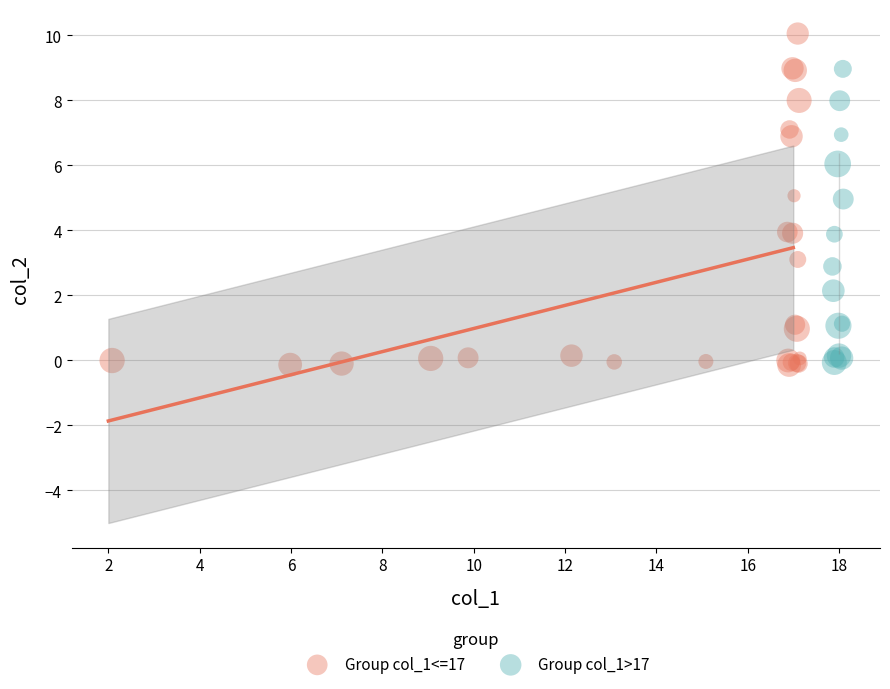

What are all the series names shown in the legend?

Group col_1<=17, Group col_1>17